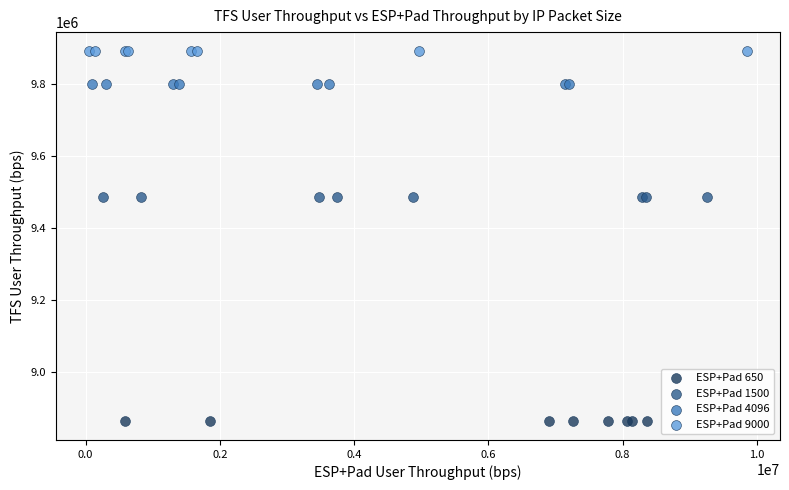

Which series contains the highest Y value?

ESP+Pad 9000